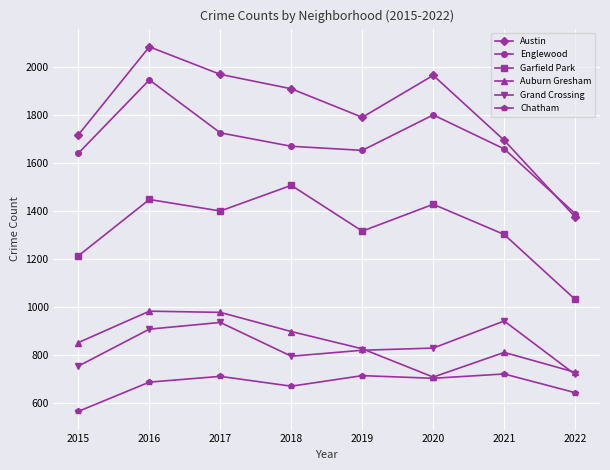

What is the total value across all series at 2021?

7133